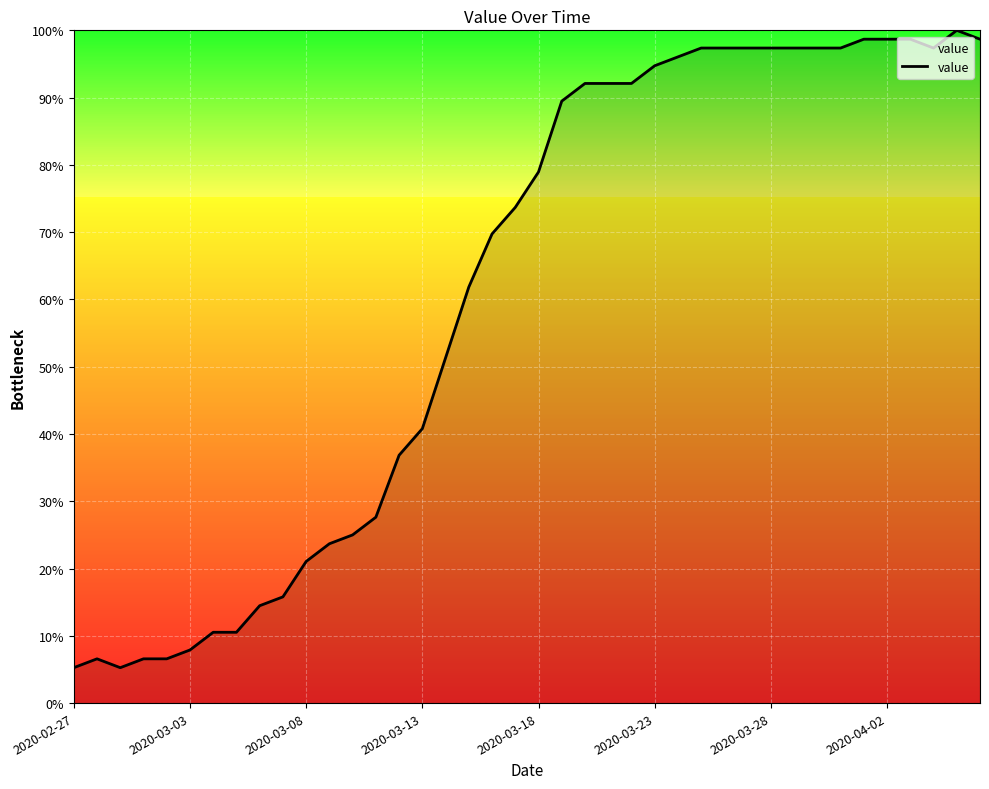

What is the average value?

60.8